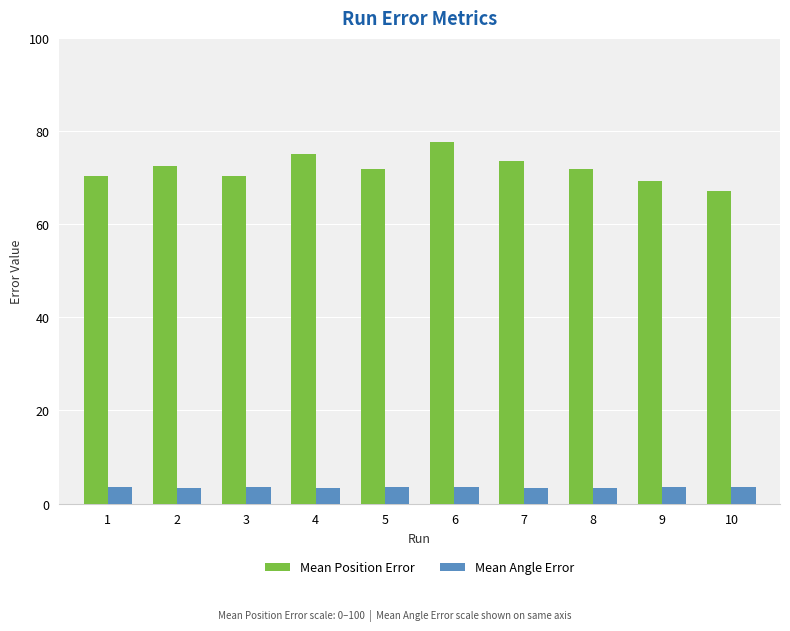

What is the sum of the Mean Position Error values at 1 and 10?

137.6